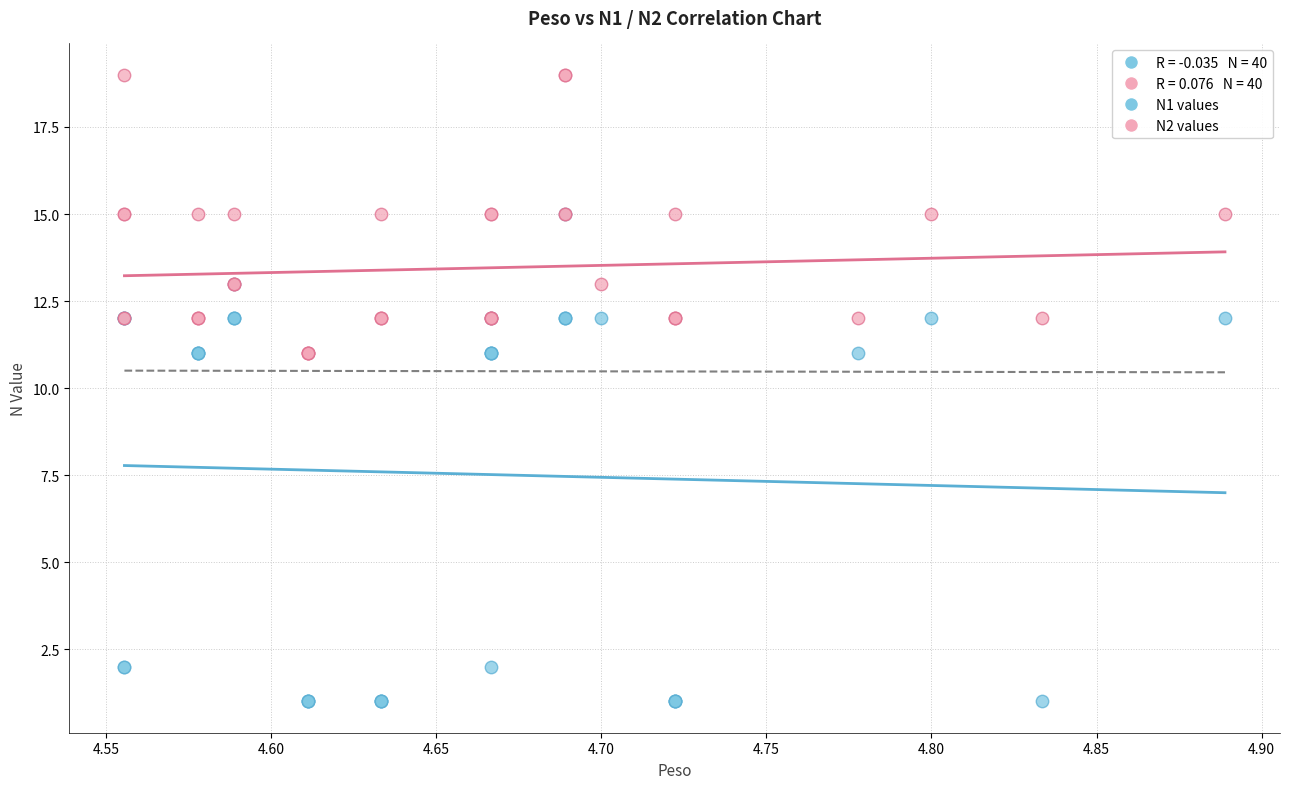

Which series reaches the minimum Y coordinate?

N1 values